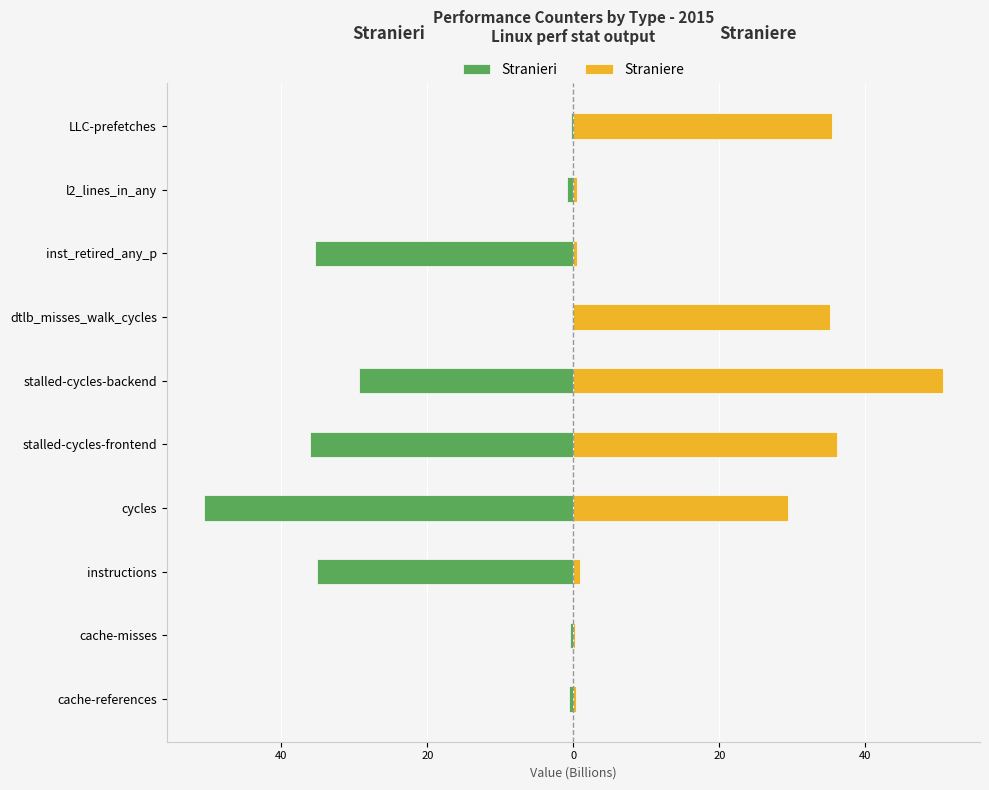

The value of Straniere at dtlb_misses_walk_cycles is 51.0. True or false?

False